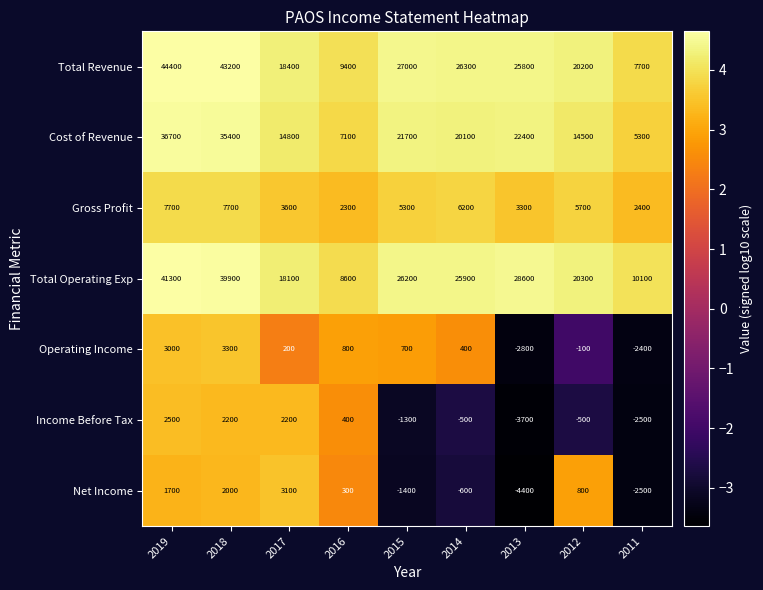

At which category is the sum across all series the highest?

2019